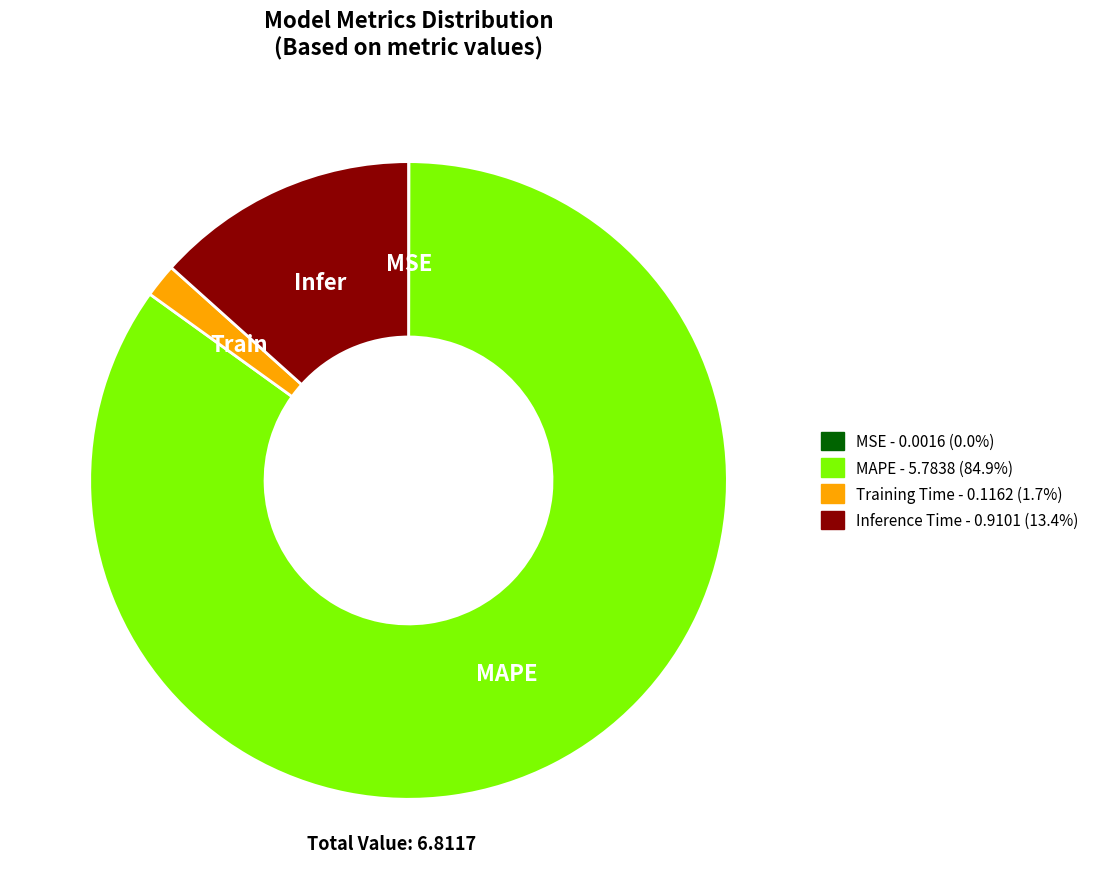

Which has a higher value, Inference Time or MAPE?

MAPE